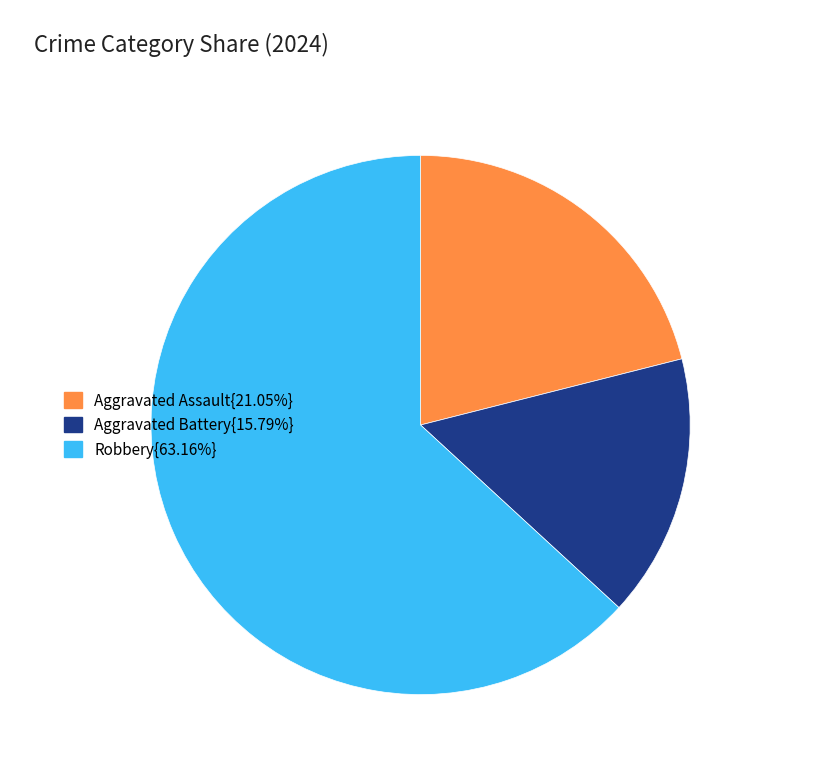

Is the sum of Robbery{63.16%} and Aggravated Battery{15.79%} greater than half?

Yes